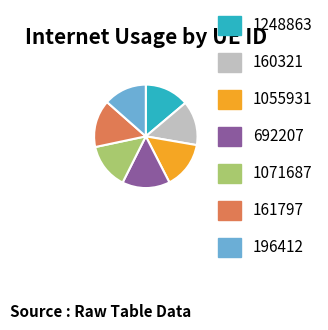

Do 1055931 and 160321 together represent more than half of the pie?

No